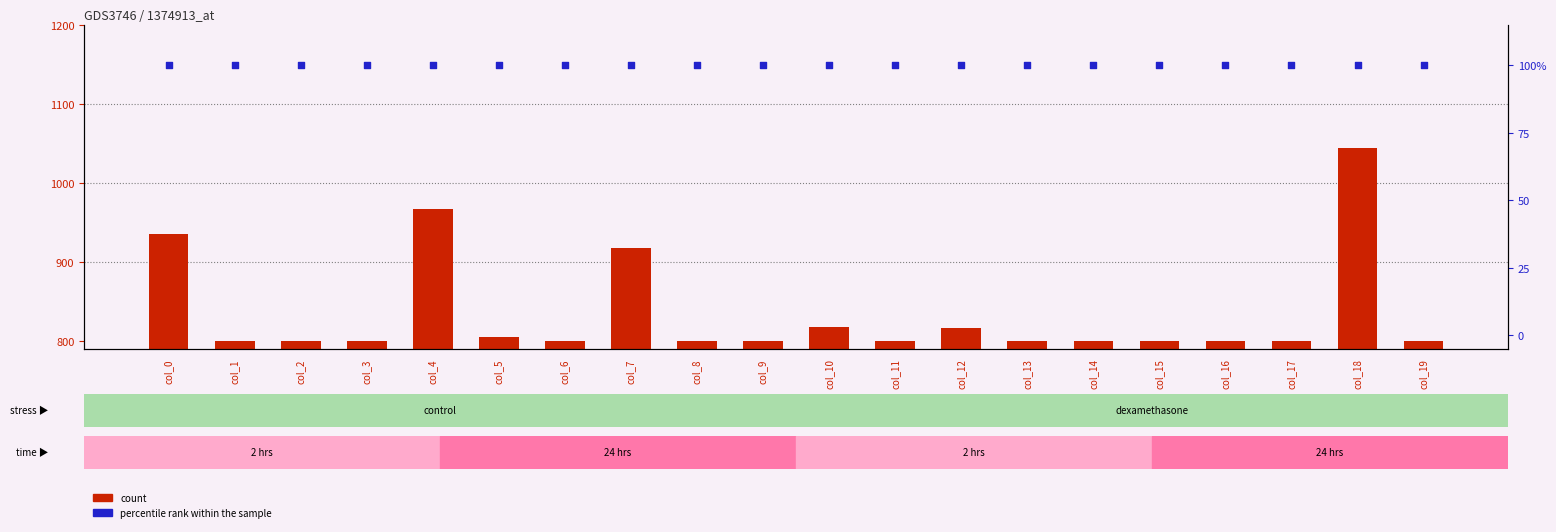

Which series contains the lowest Y value?

percentile rank within the sample